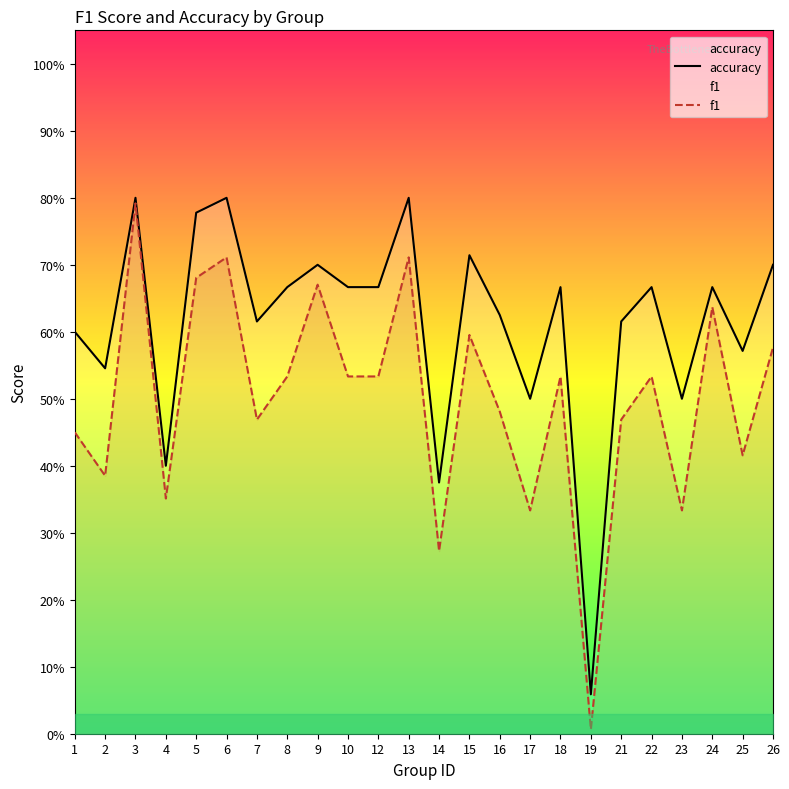

How many lines are shown in the chart?

2